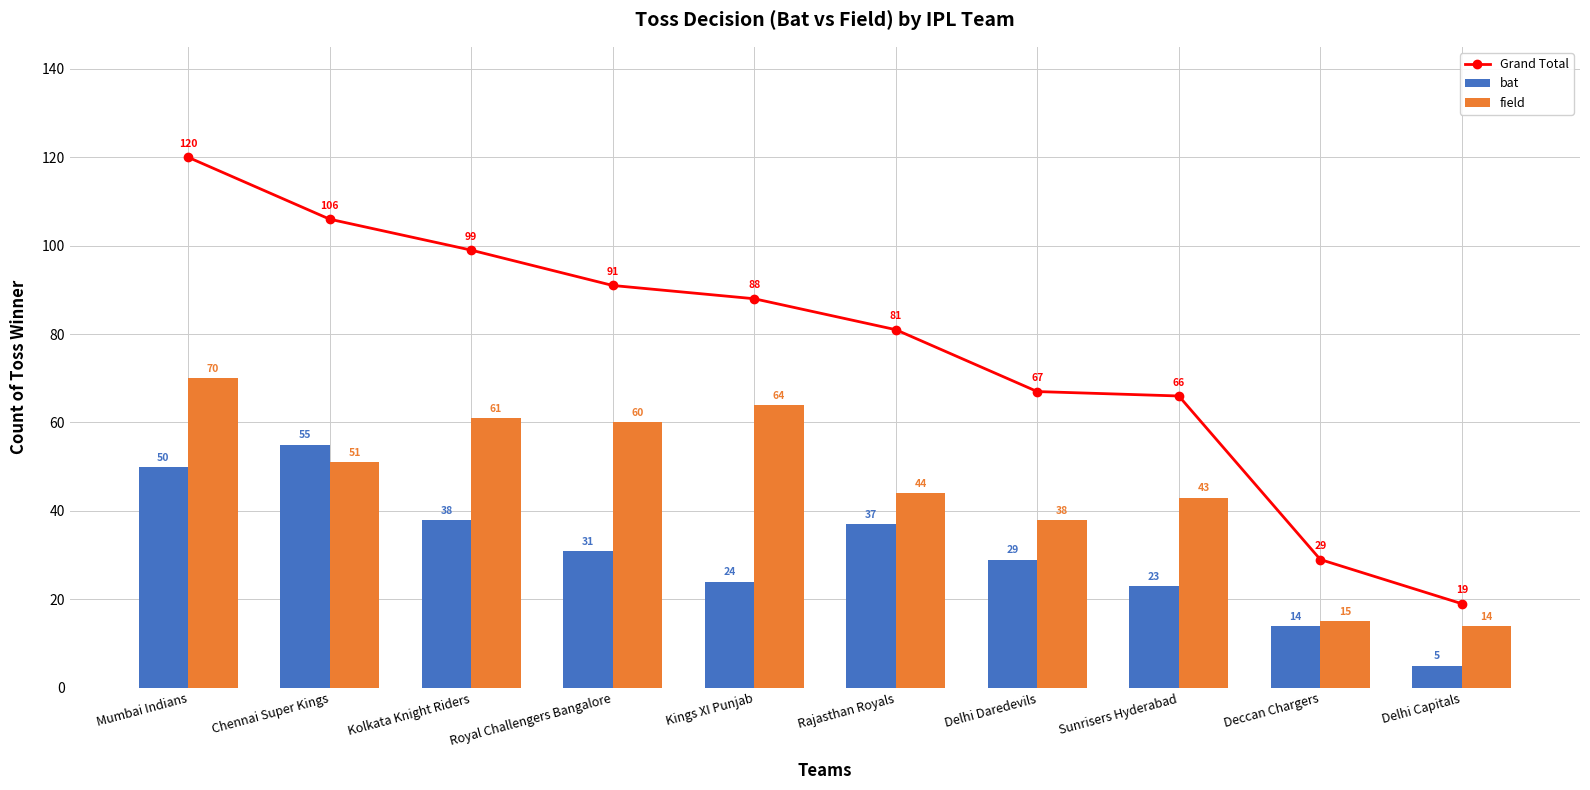

What is the highest value of the Grand Total series?

120